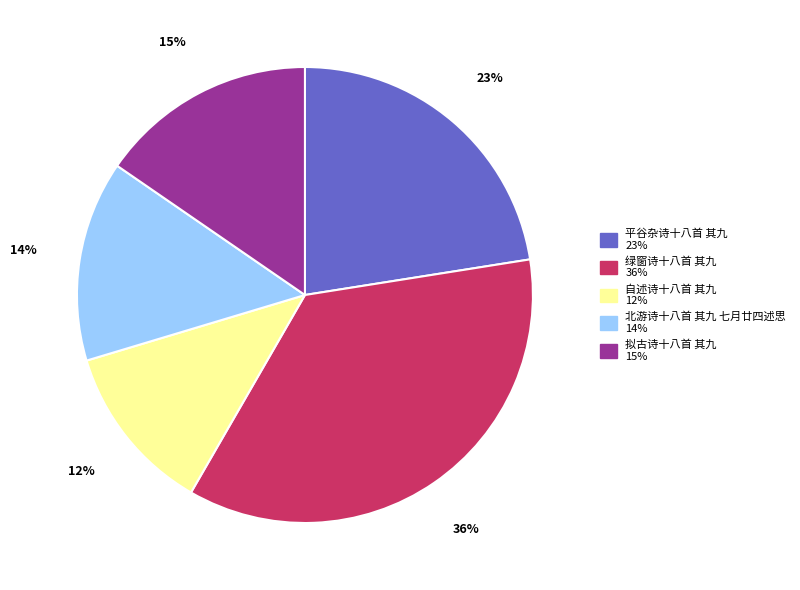

Is there any slice that represents more than half of the pie?

No